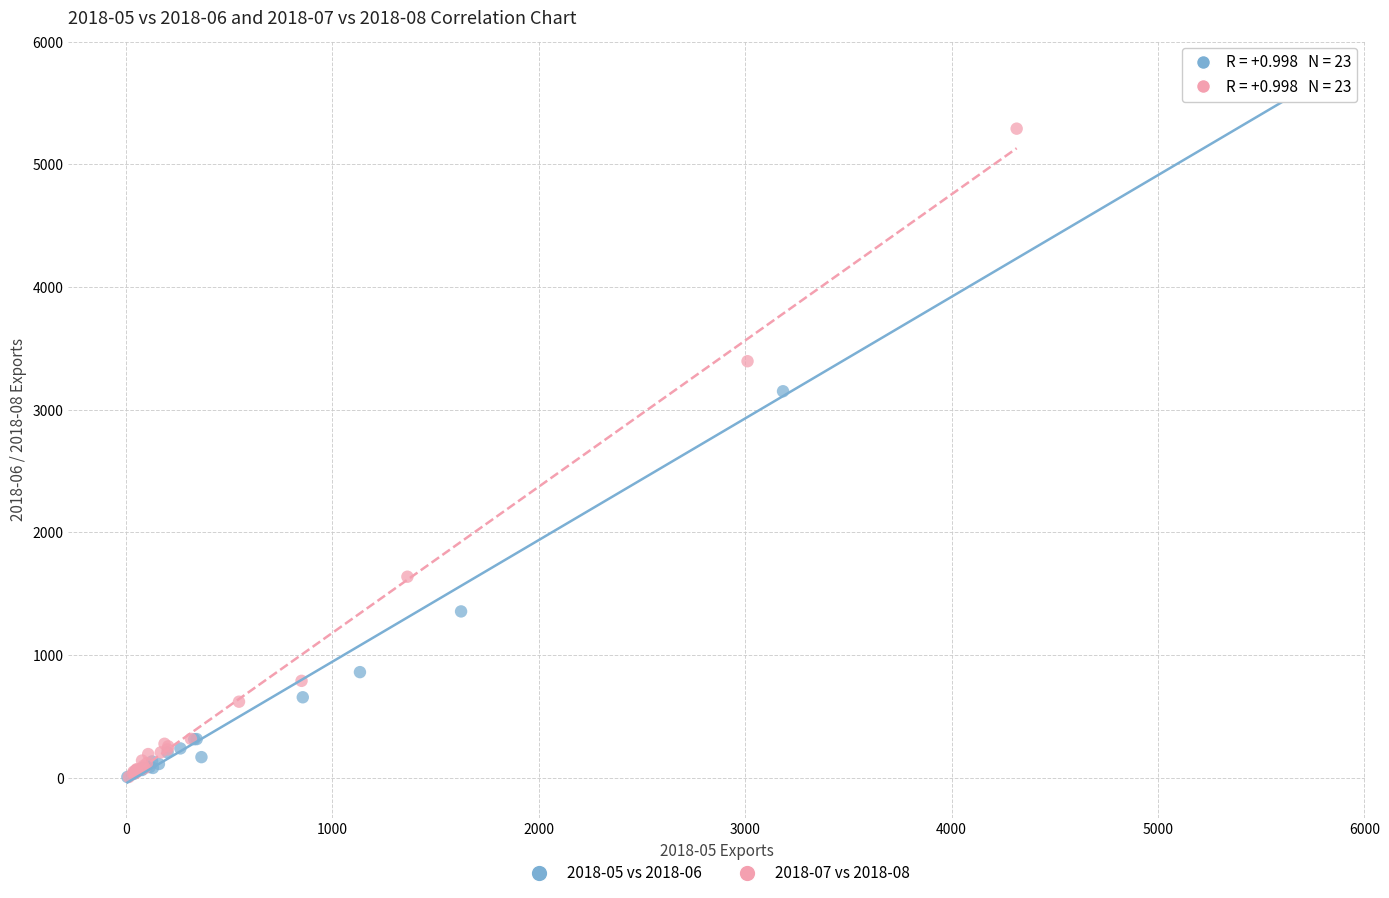

What are all the series names shown in the legend?

2018-05 vs 2018-06, 2018-07 vs 2018-08